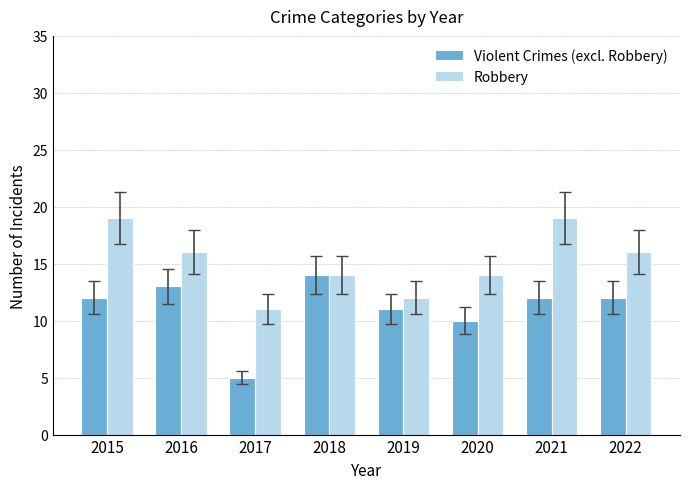

Are the bars grouped side by side (vs. stacked)?

Yes